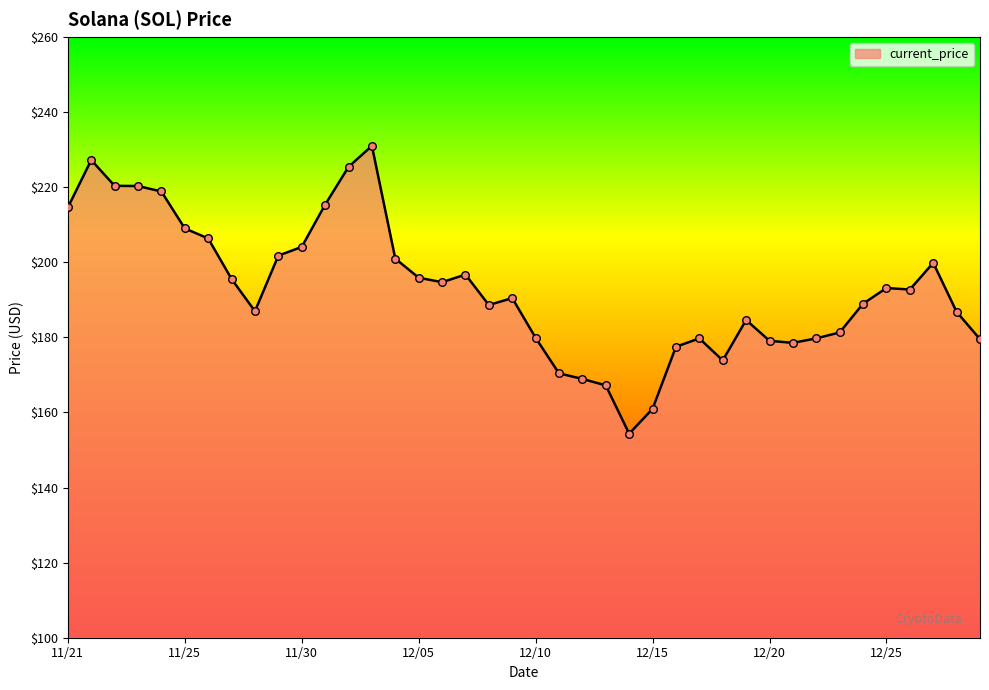

What is the difference between the maximum and minimum values?

76.7